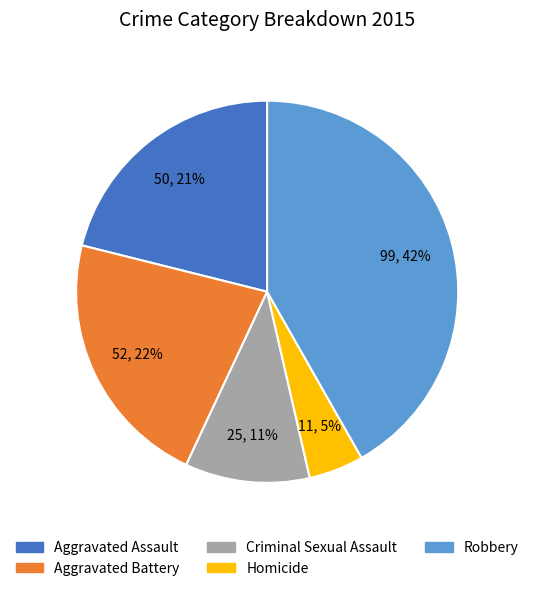

Is it true that Homicide is 5% of the pie?

True